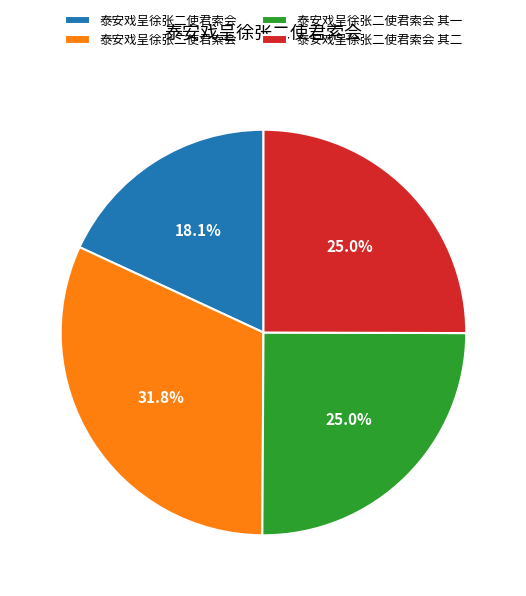

Is there a majority slice in this chart?

No